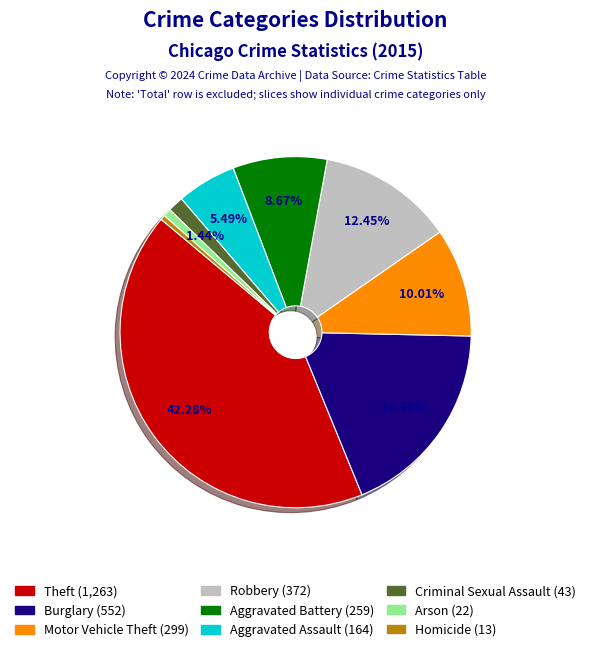

Is the sum of Arson (22) and Homicide (13) greater than half?

No